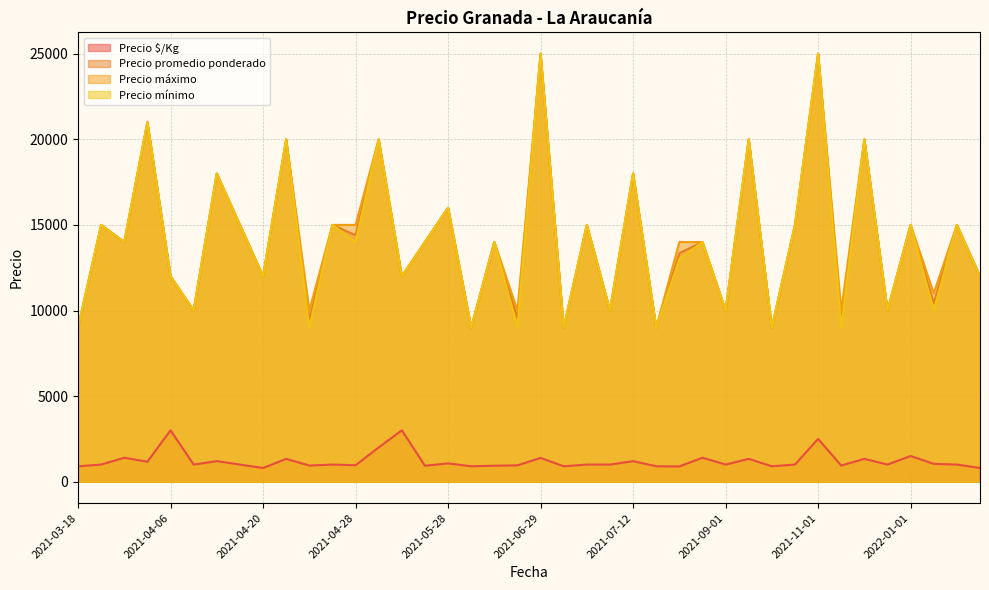

True or false: Precio promedio ponderado has a value of 25000 at 2021-11-01.

True